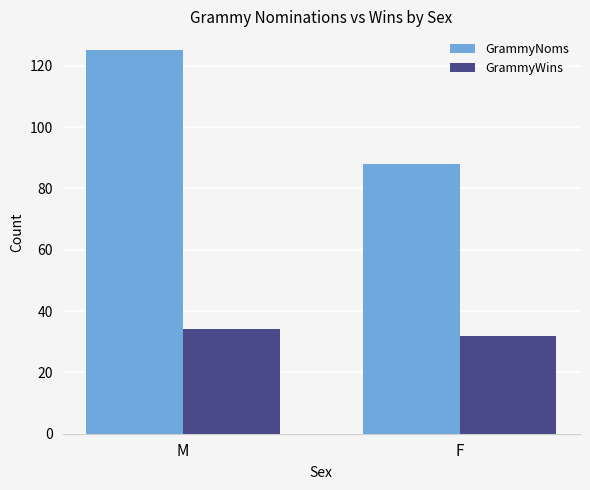

Which series has the widest spread of values?

GrammyNoms